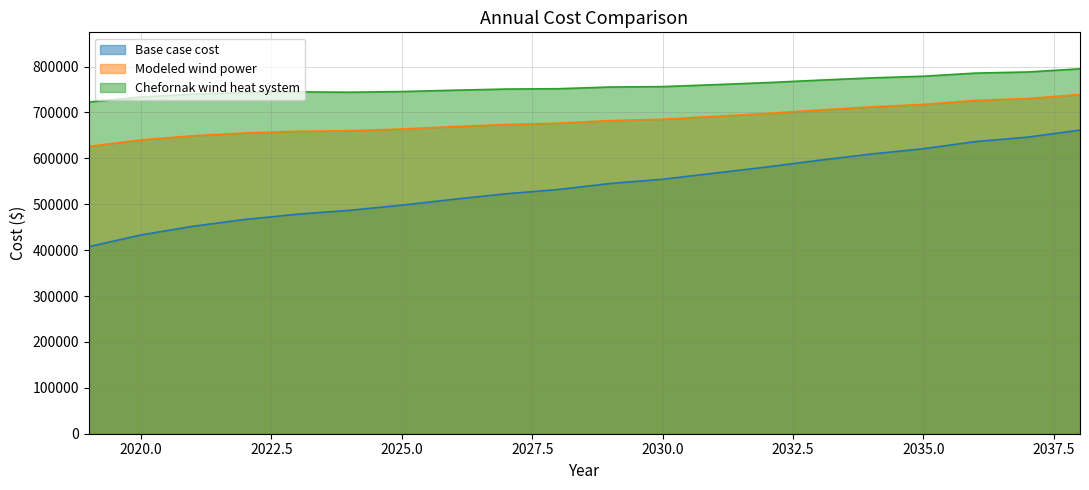

What is the difference between the highest and lowest values at 2027?

228149.9